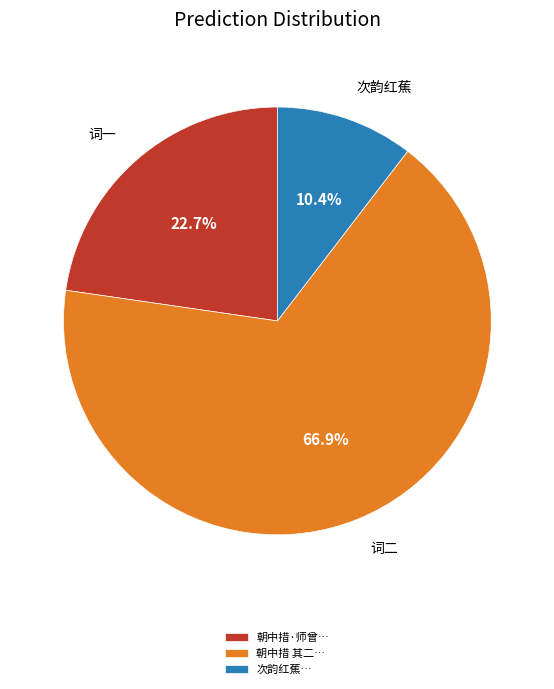

How much of the chart is everything except 朝中措·师曾…?

77.3%